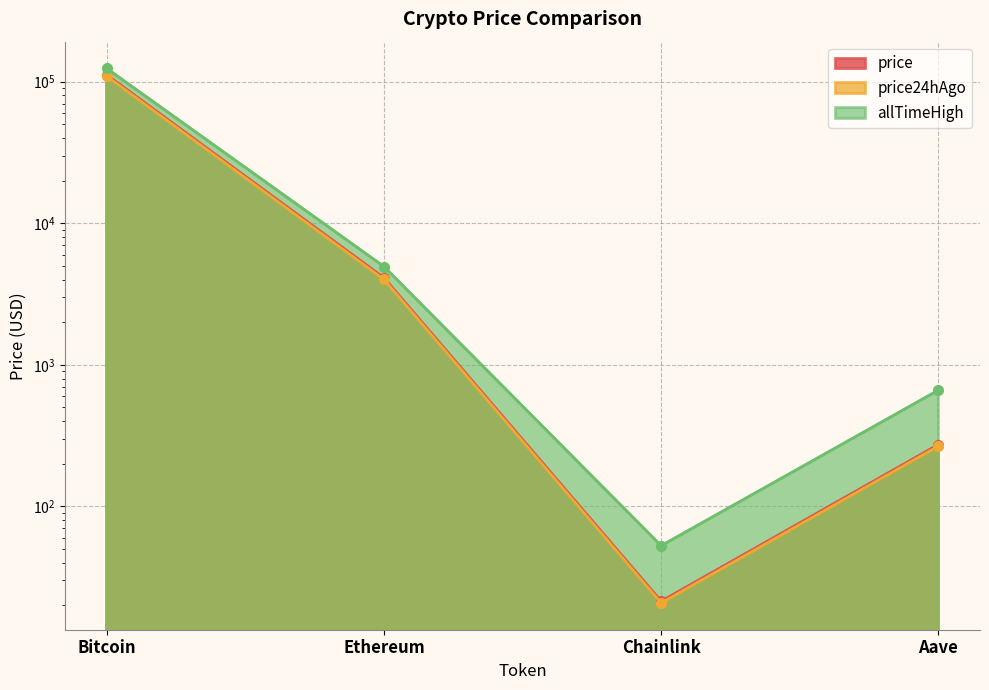

Rank the series by their average value, from highest to lowest.

allTimeHigh, price, price24hAgo